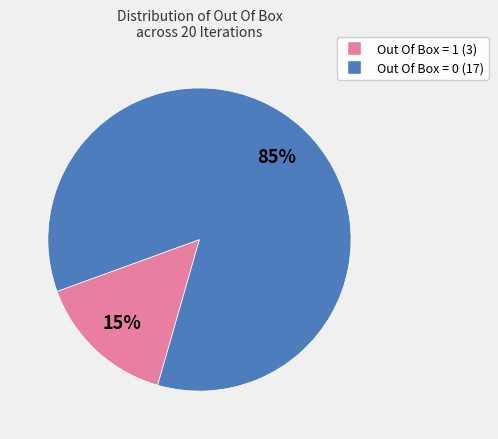

Is there a majority slice in this chart?

Yes